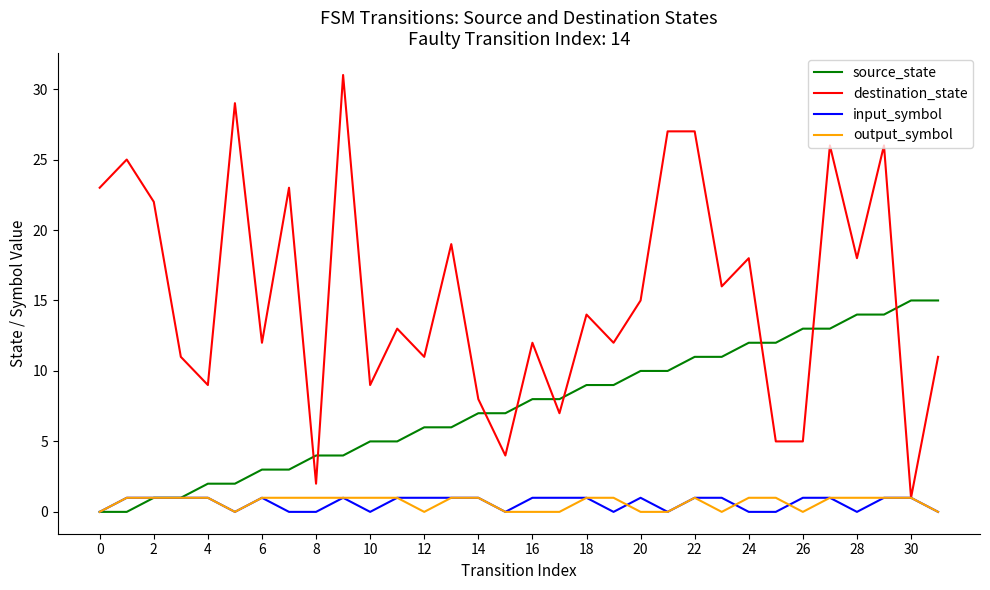

Which series has the largest range (max minus min)?

destination_state